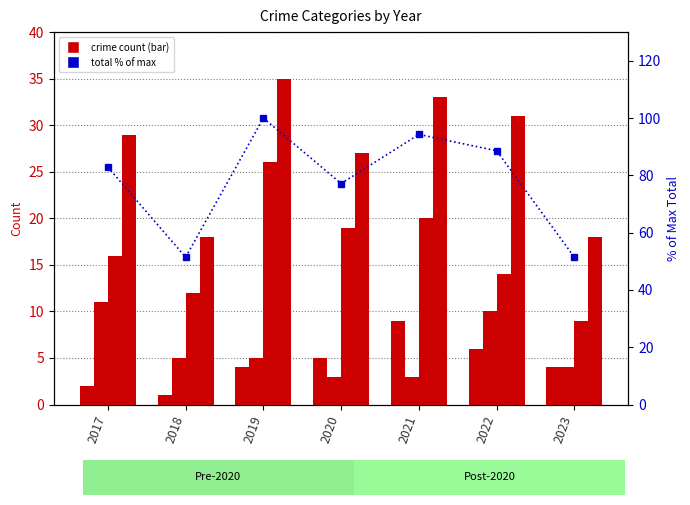

What is the value of the Aggravated Assault bar at the 3rd from the left?

4.0